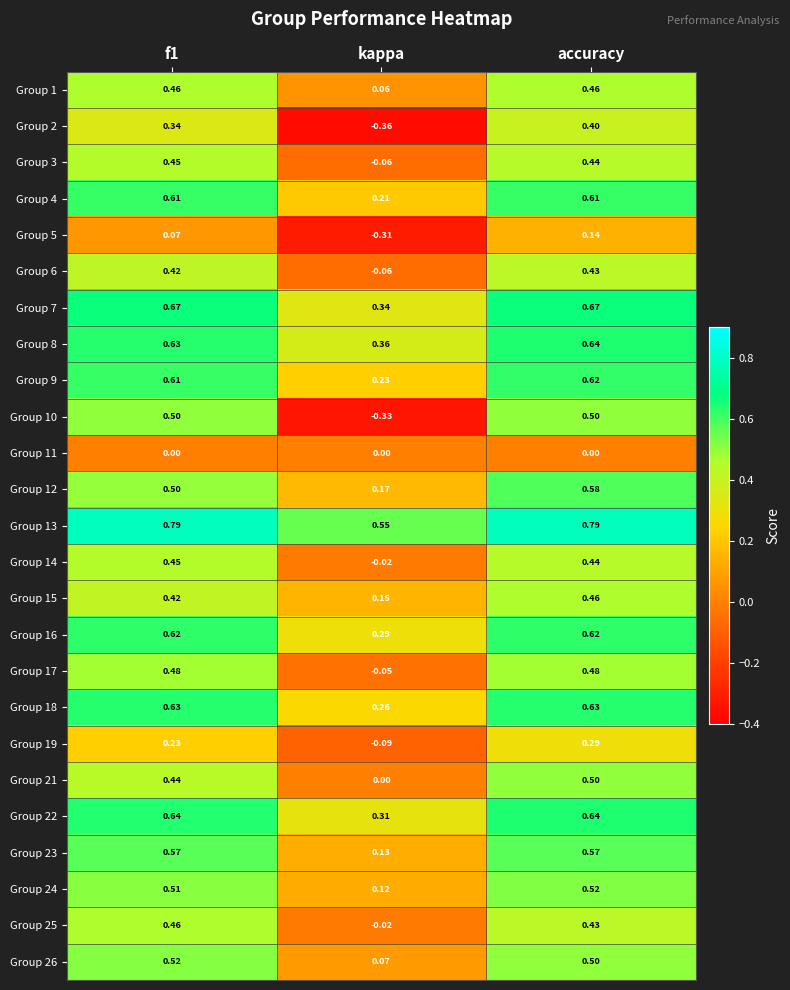

Which category has the lowest value across all series?

kappa